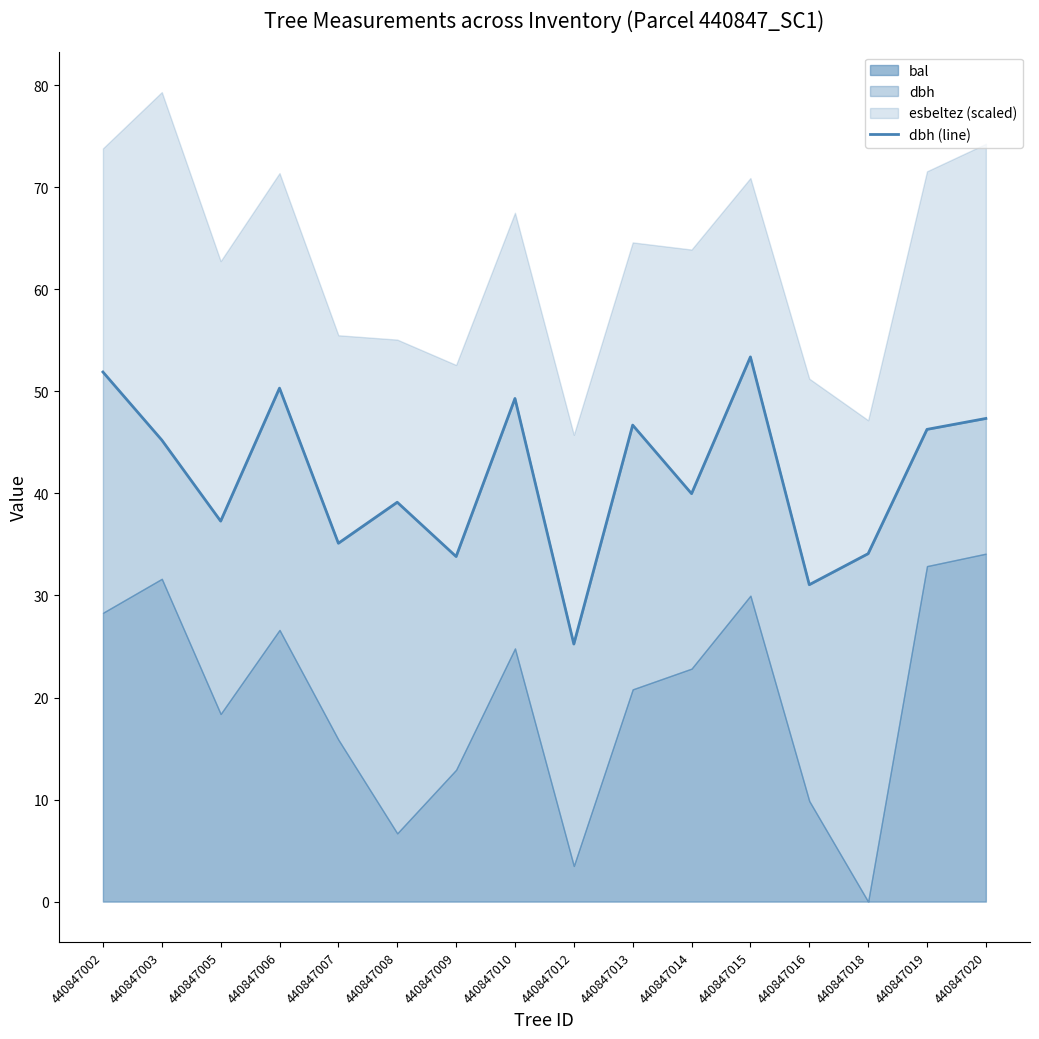

Between 440847010 and 440847016, which is larger?

440847010